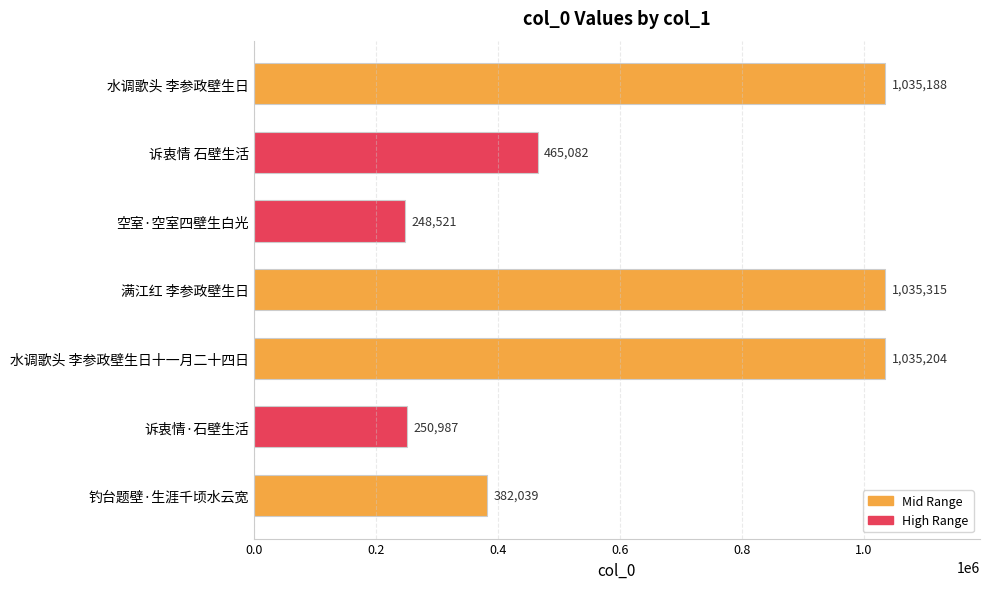

What is the change in value from 水调歌头 李参政壁生日 to 诉衷情·石壁生活?

-784201